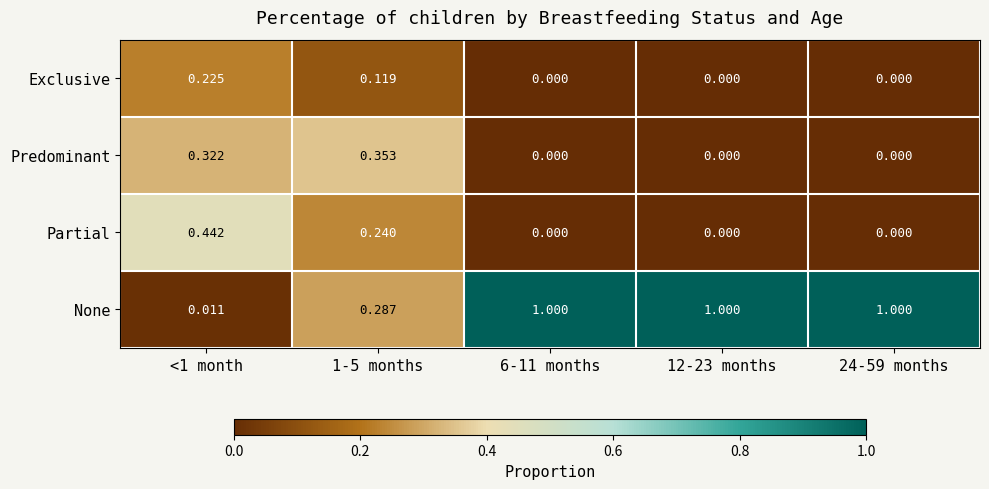

Is the value of None at 24-59 months greater than the value of Exclusive at 12-23 months?

Yes